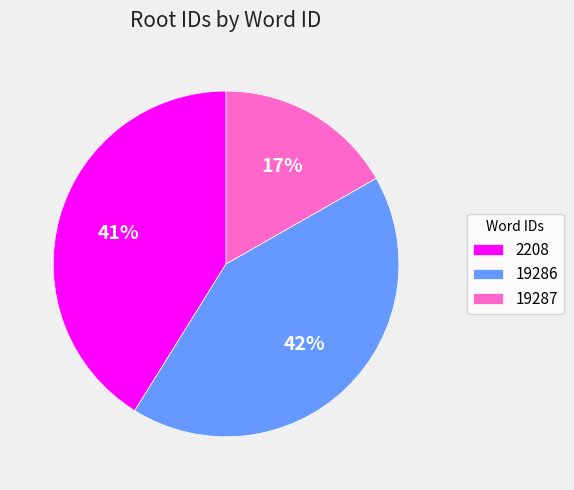

The 2208 slice represents 34% of the pie. True or false?

False